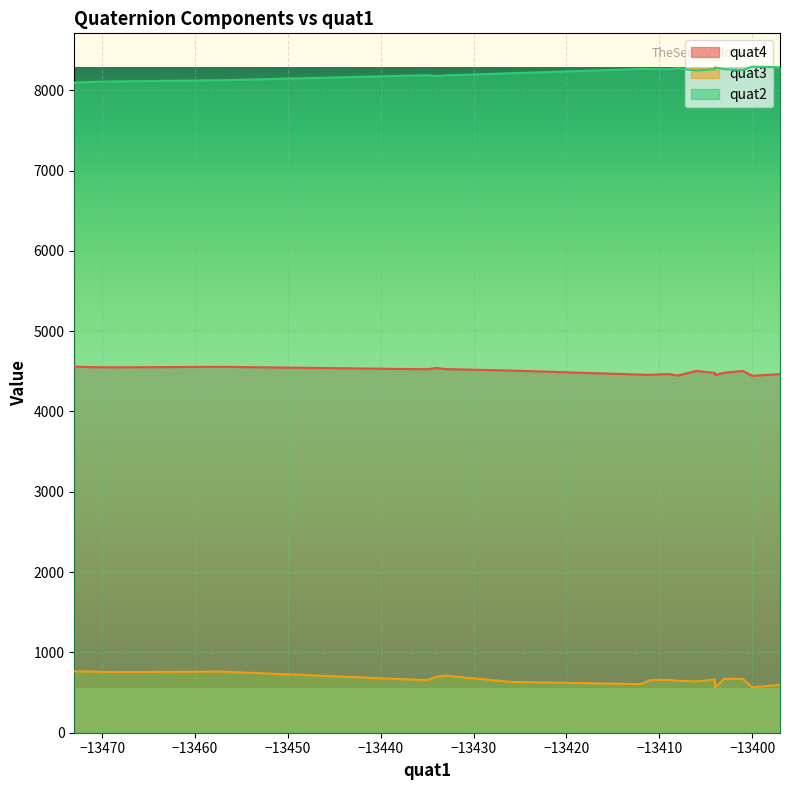

True or false: quat3 and Tiempo cross at least once.

False